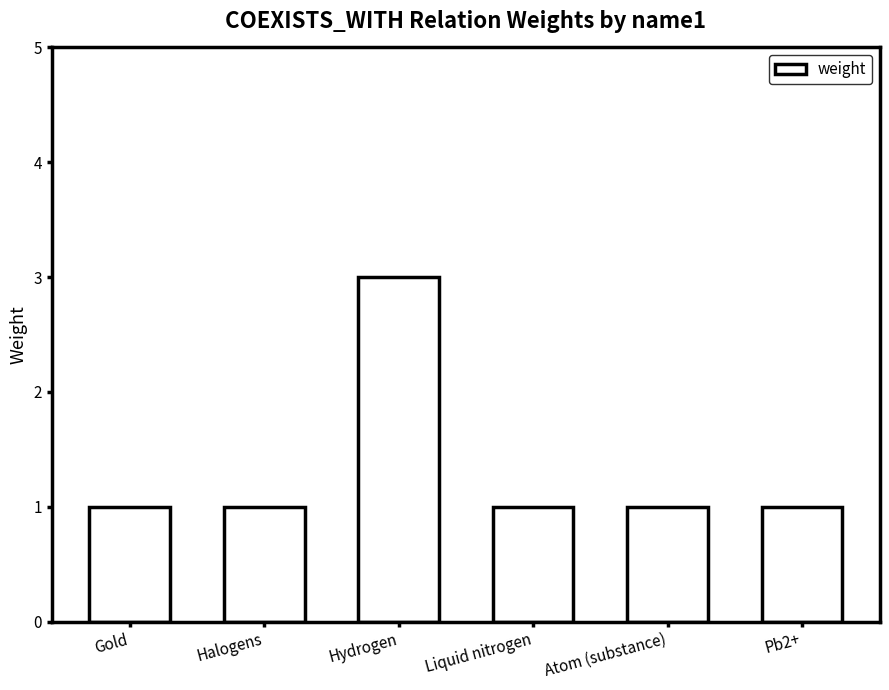

What value does the data have at Halogens?

1